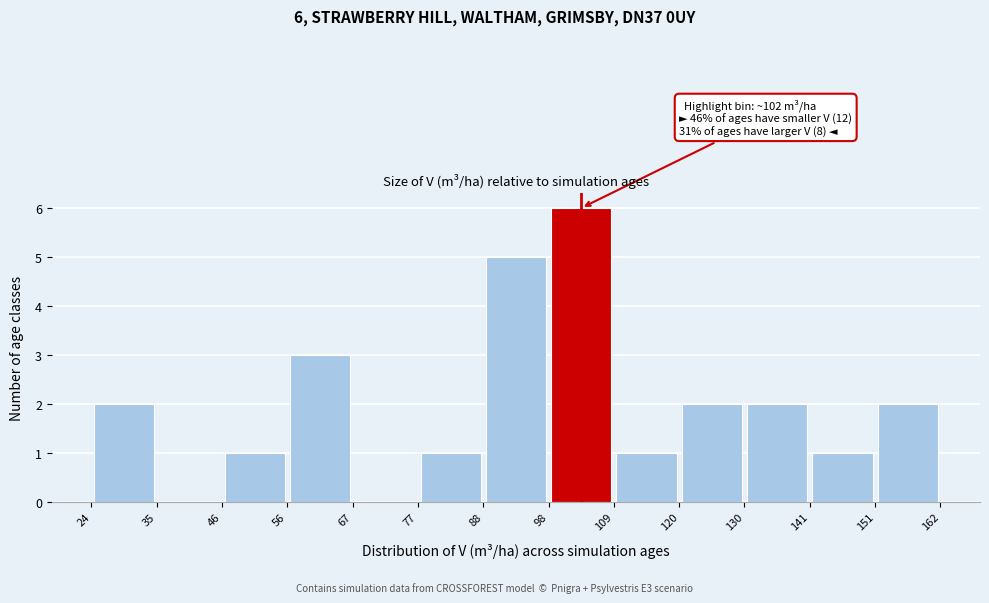

Over which range of the x-axis is the bar tallest?

98 to 109